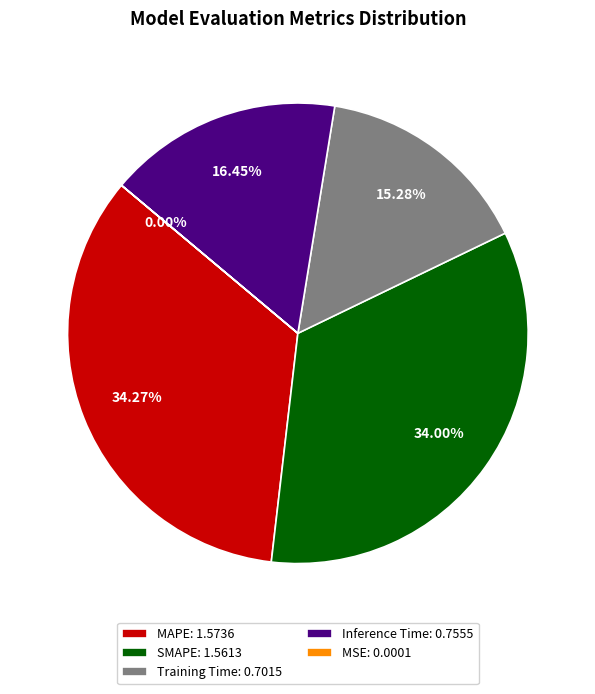

Is there a majority slice in this chart?

No